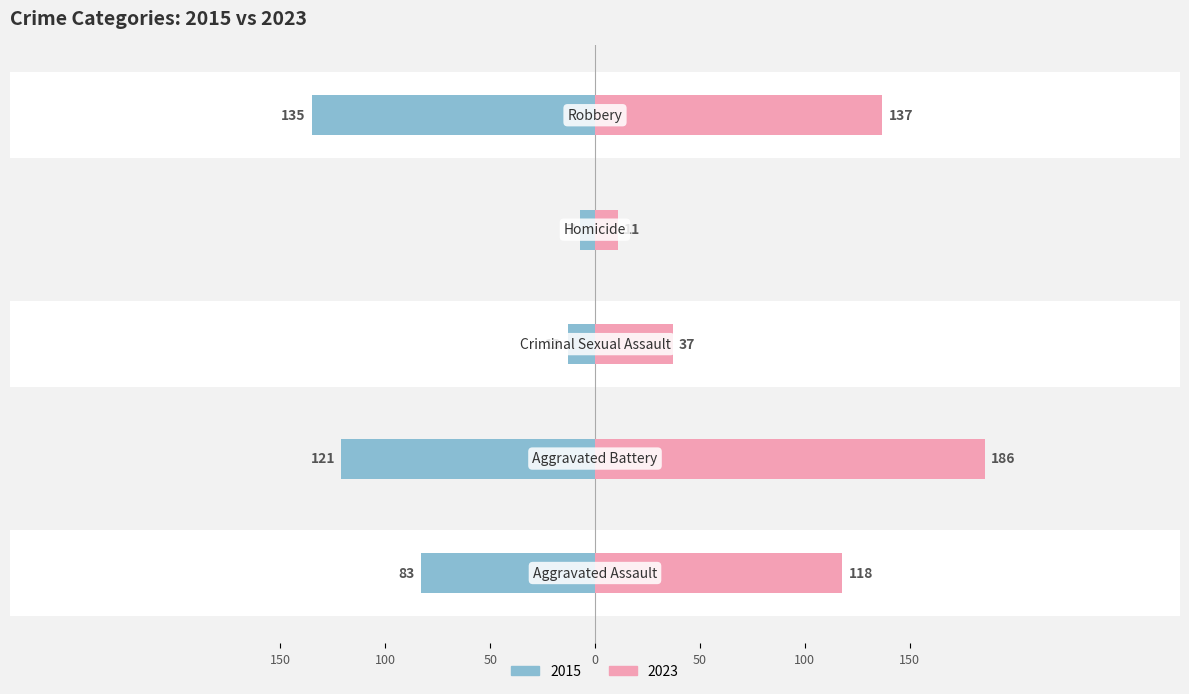

Does the chart contain stacked bars?

No